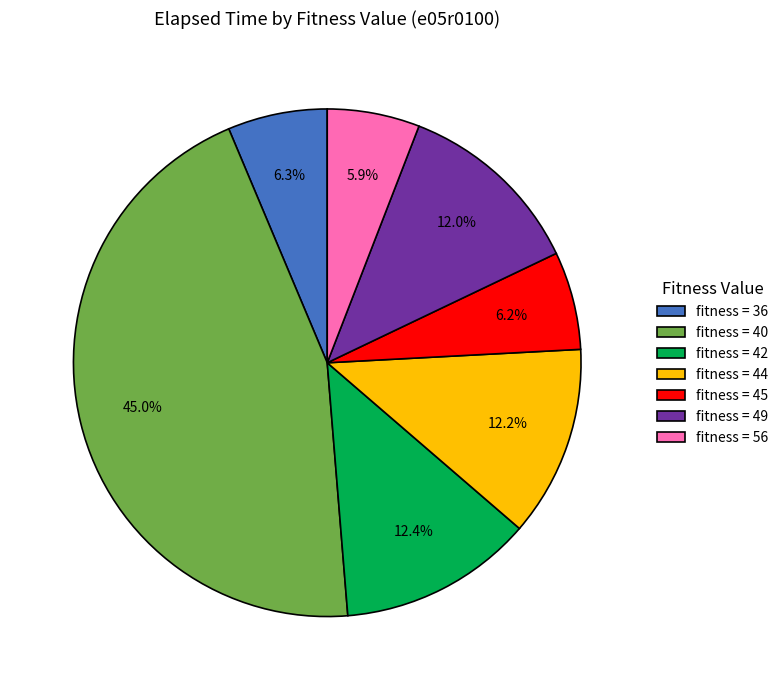

What is the ratio of the value at fitness = 56 to the value at fitness = 44?

0.5